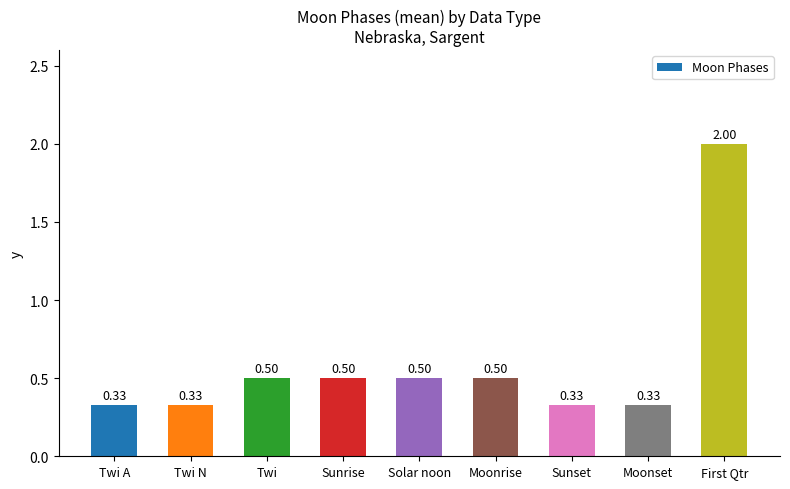

At which category does the chart reach its peak across all series?

First Qtr